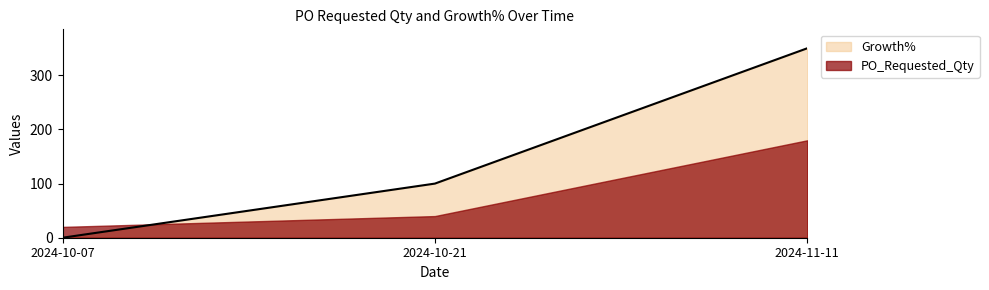

Count the number of values greater than 100.

1